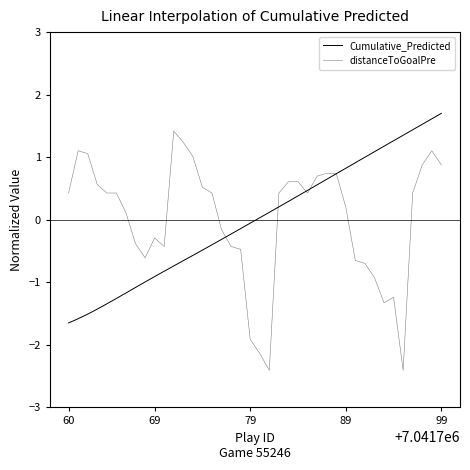

What is the difference between the maximum and minimum values in the Cumulative_Predicted series?

3.4